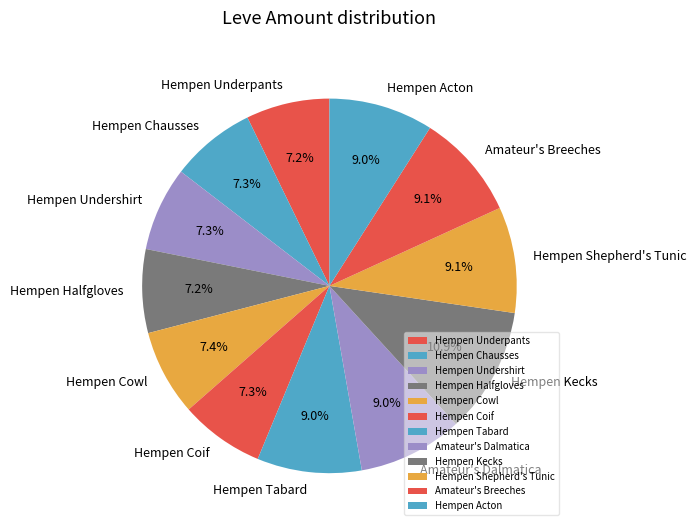

To the nearest percent, what is the difference between the Amateur's Breeches and Hempen Underpants slice percentages?

2%